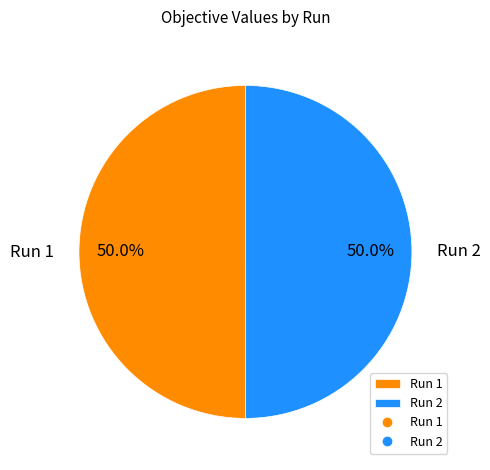

Is the sum of Run 1 and Run 2 greater than half?

Yes